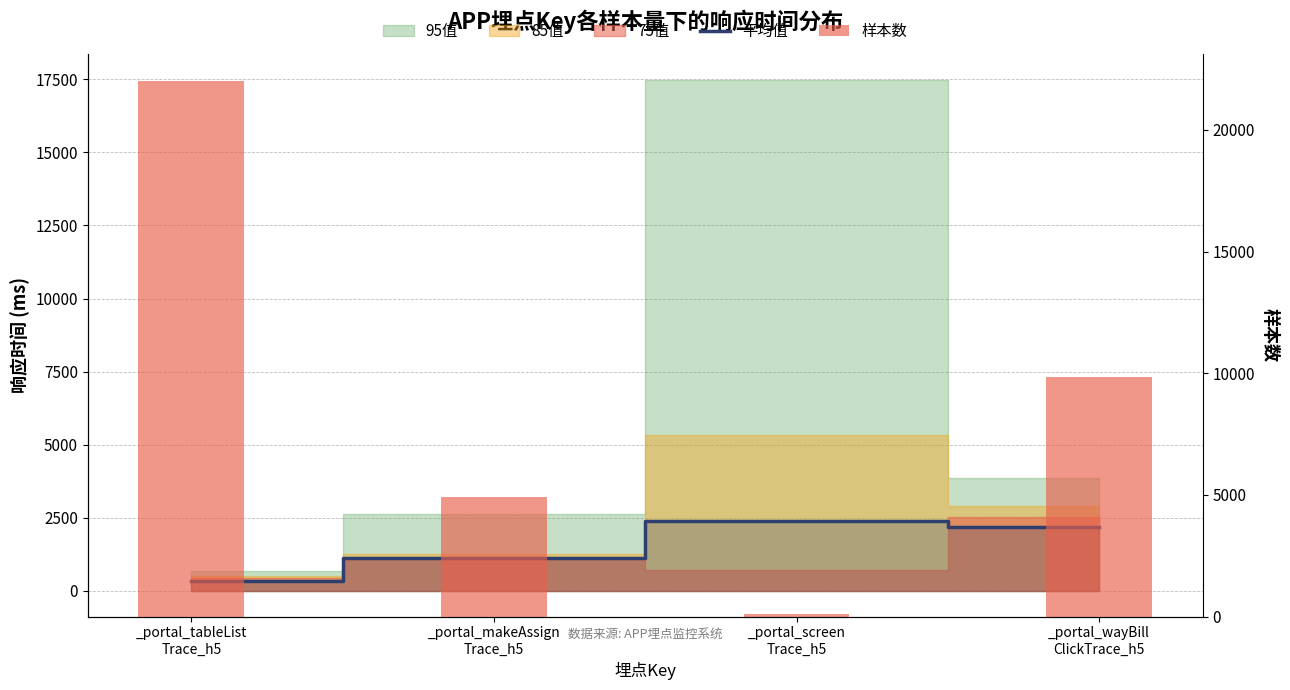

Read the 平均值 value at _portal_tableList
Trace_h5.

335.6